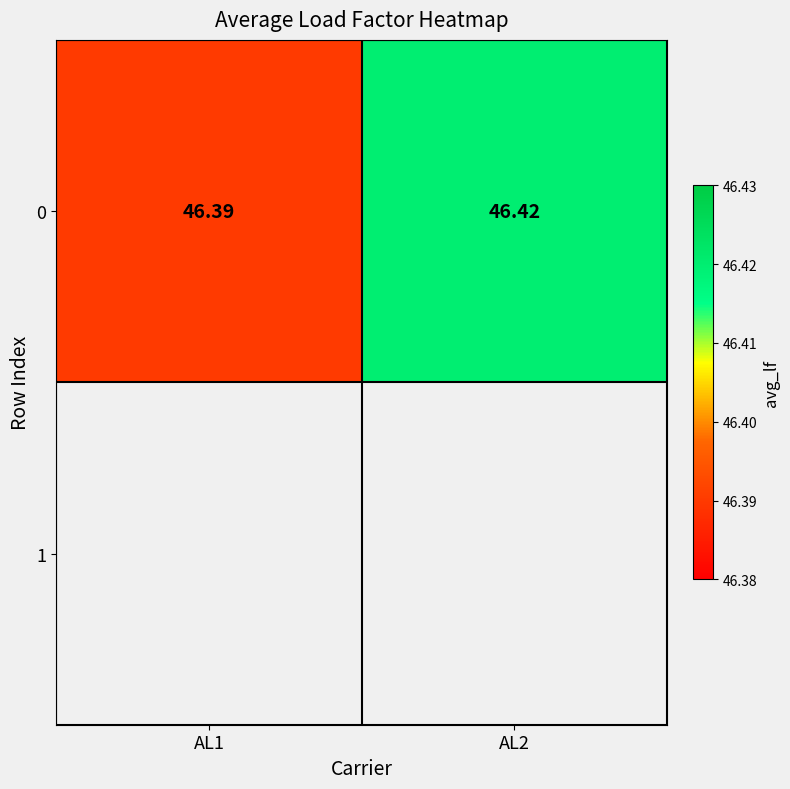

At which label is the value closest to 46?

AL1